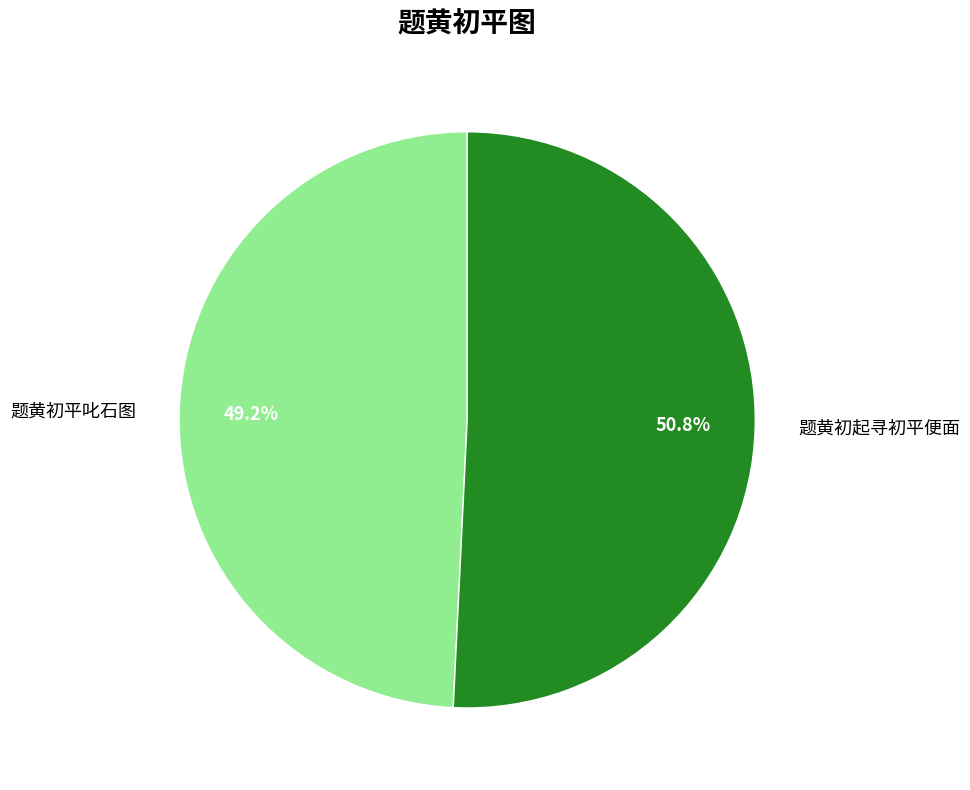

To the nearest percent, what percentage of the pie is 题黄初起寻初平便面?

51%